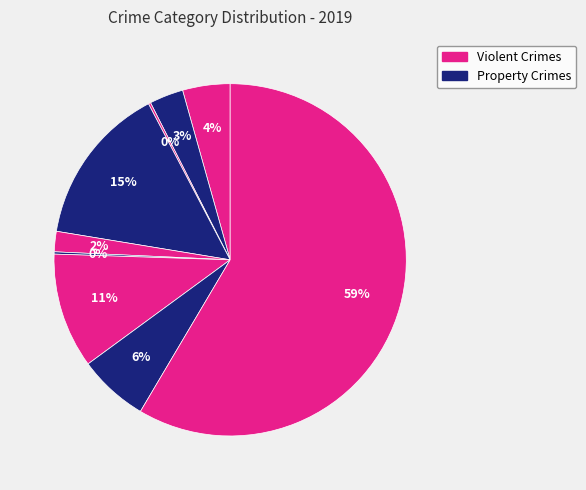

To the nearest percent, what is the difference between the largest and smallest slice percentages?

58%